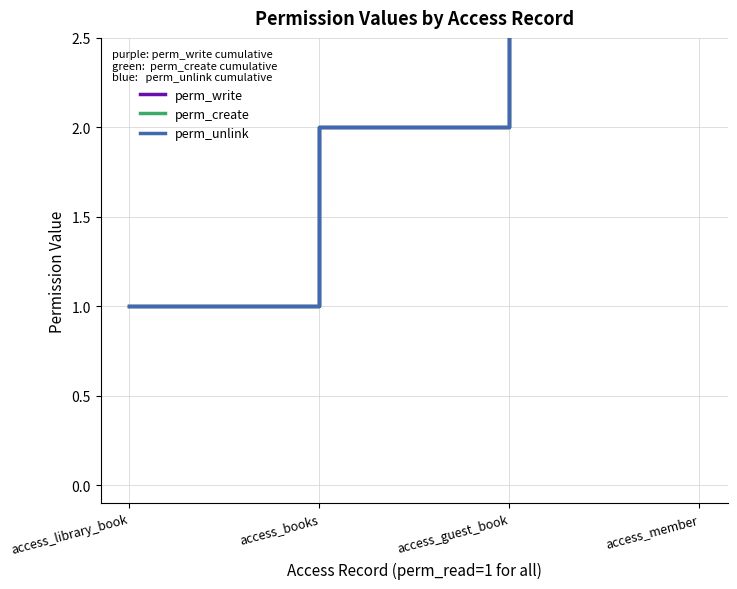

List the series in order of their peak value, lowest first.

perm_write, perm_create, perm_unlink